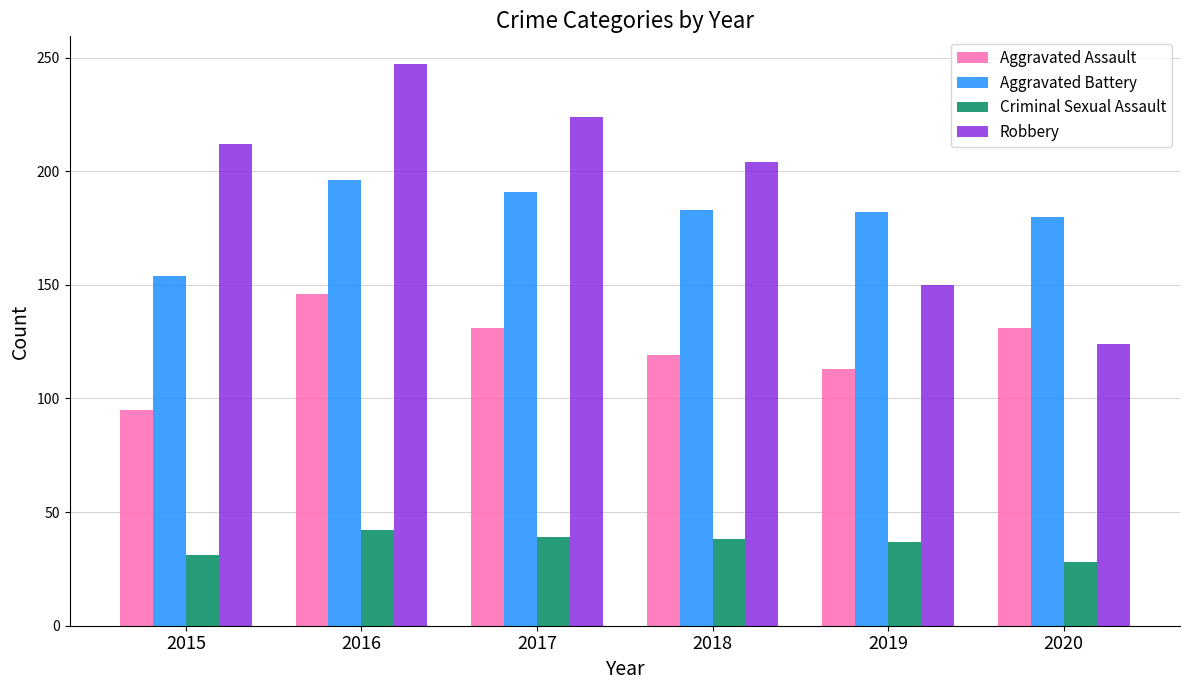

What is the difference between the highest and lowest values at 2017?

185